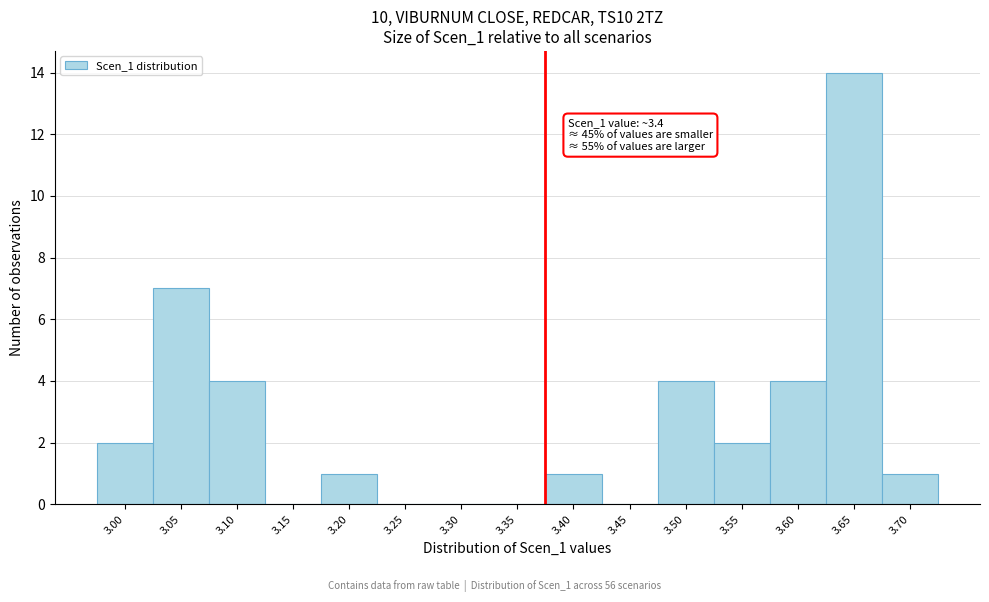

Reading right to left, transcribe all the data shown in this chart.

3.70=1	3.65=14	3.60=4	3.55=2	3.50=4	3.45=0	3.40=1	3.35=0	3.30=0	3.25=0	3.20=1	3.15=0	3.10=4	3.05=7	3.00=2